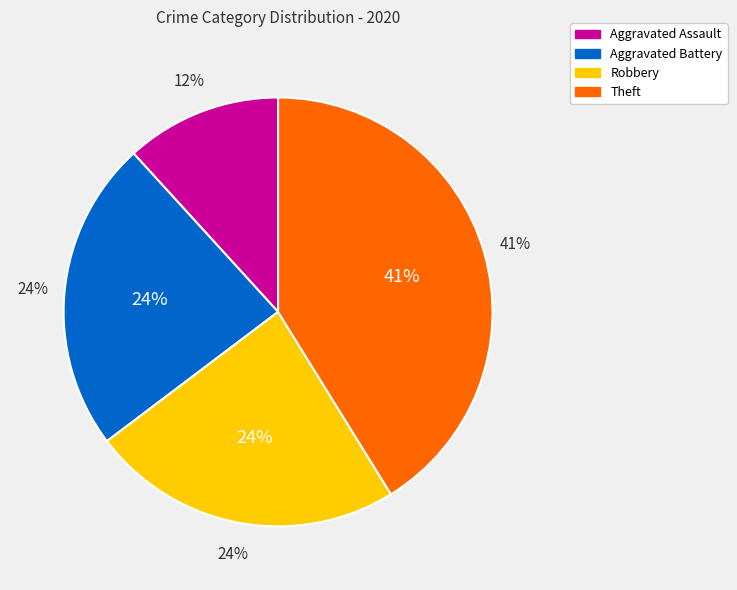

What percentage is the Robbery slice, to the nearest percent?

24%